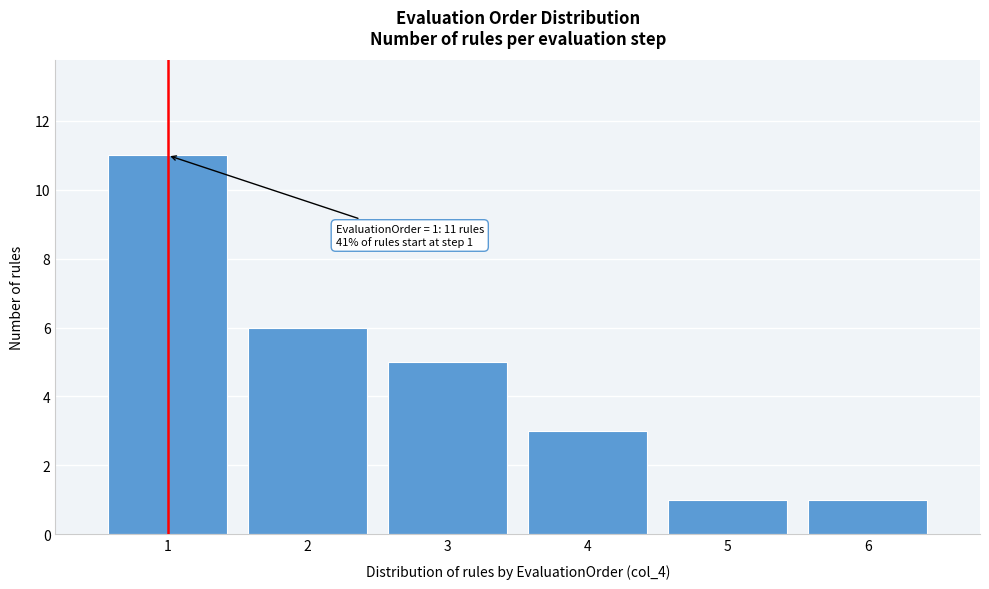

Over which range of the x-axis is the bar tallest?

0.5 to 1.5